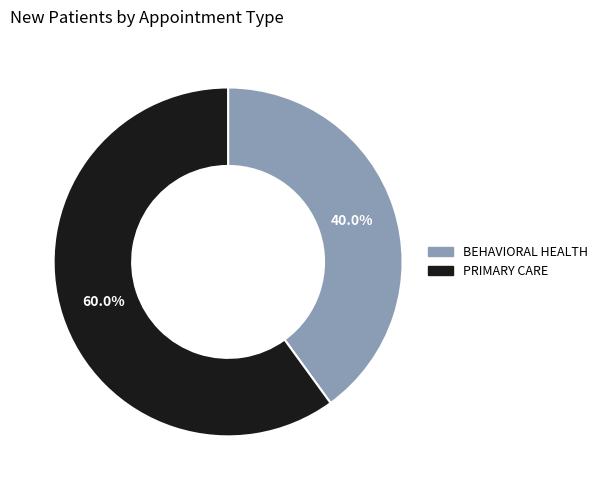

Which slice is the largest?

PRIMARY CARE